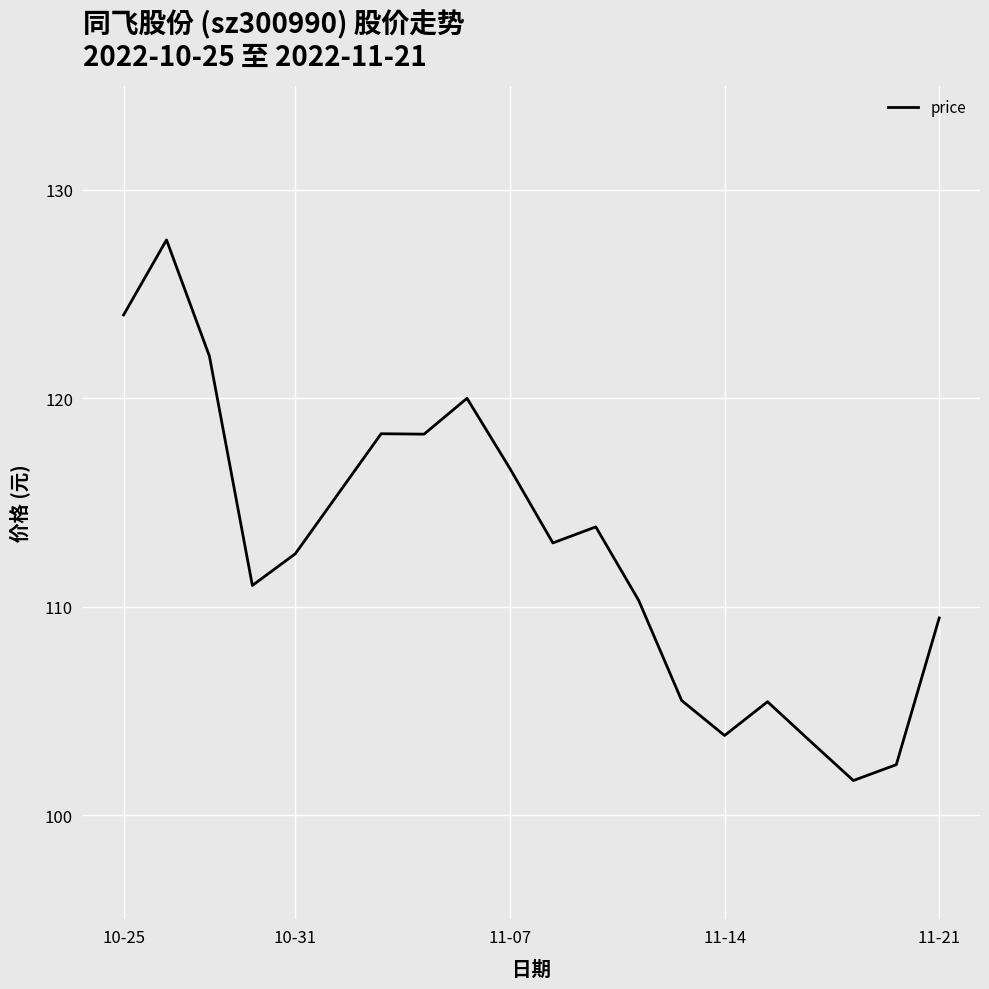

What is the minimum value shown in the chart?

101.7